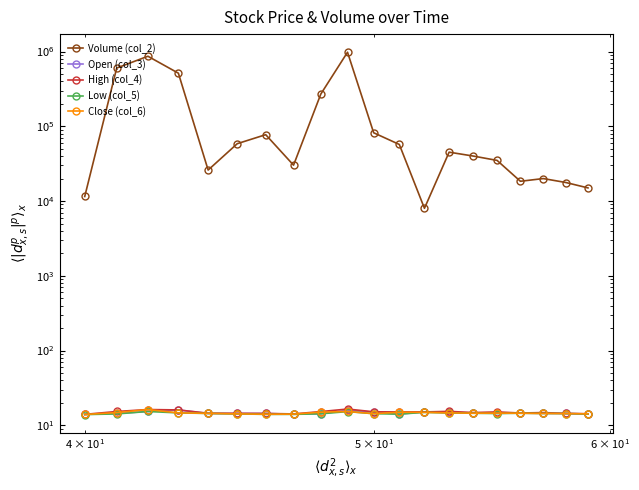

True or false: Open (col_3) has more than 1 points higher than both neighbors.

True